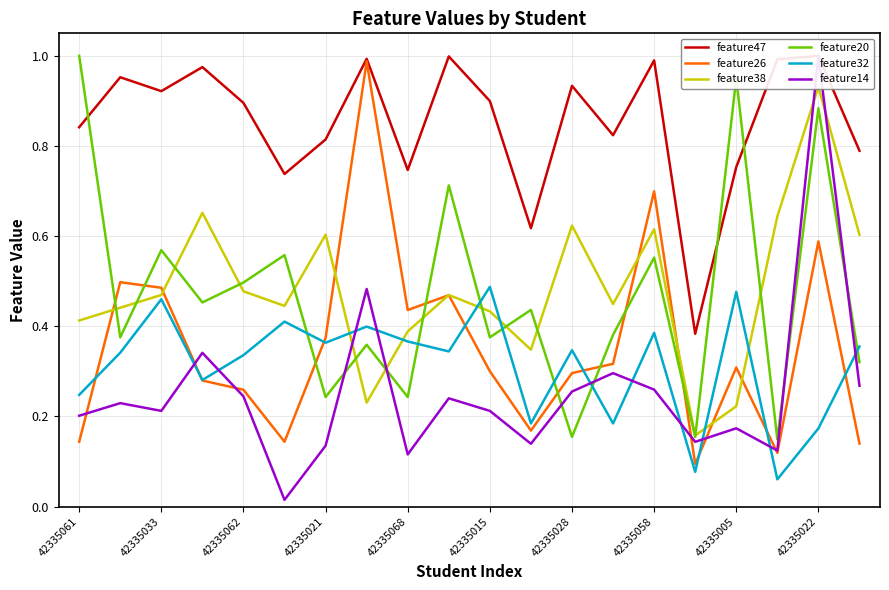

How many intersections are there between feature20 and feature26?

8